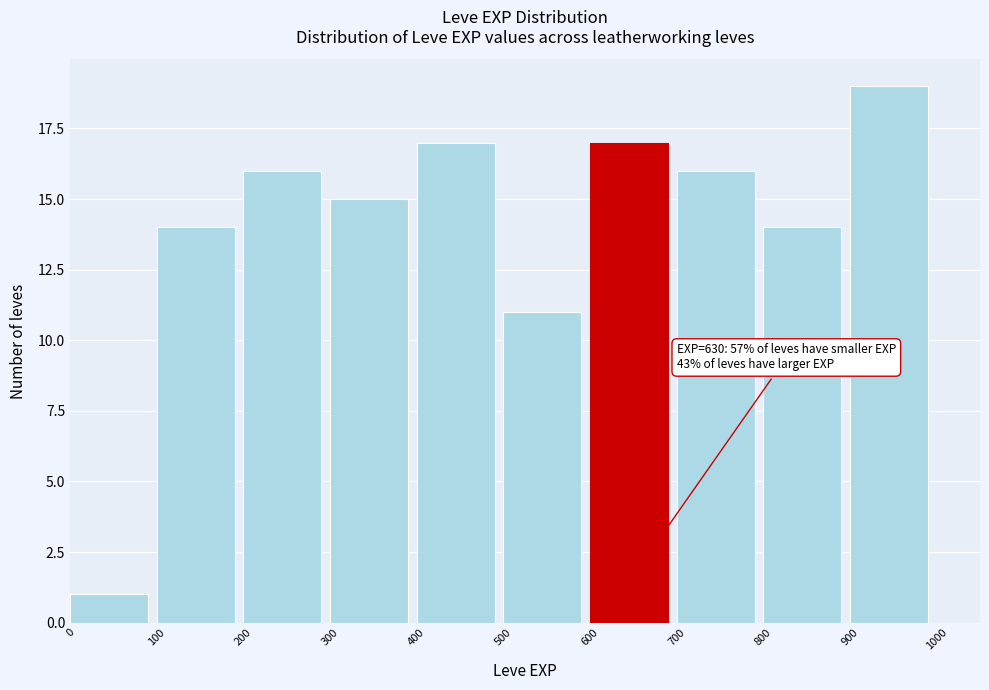

Over which range of the x-axis is the bar tallest?

900 to 1000